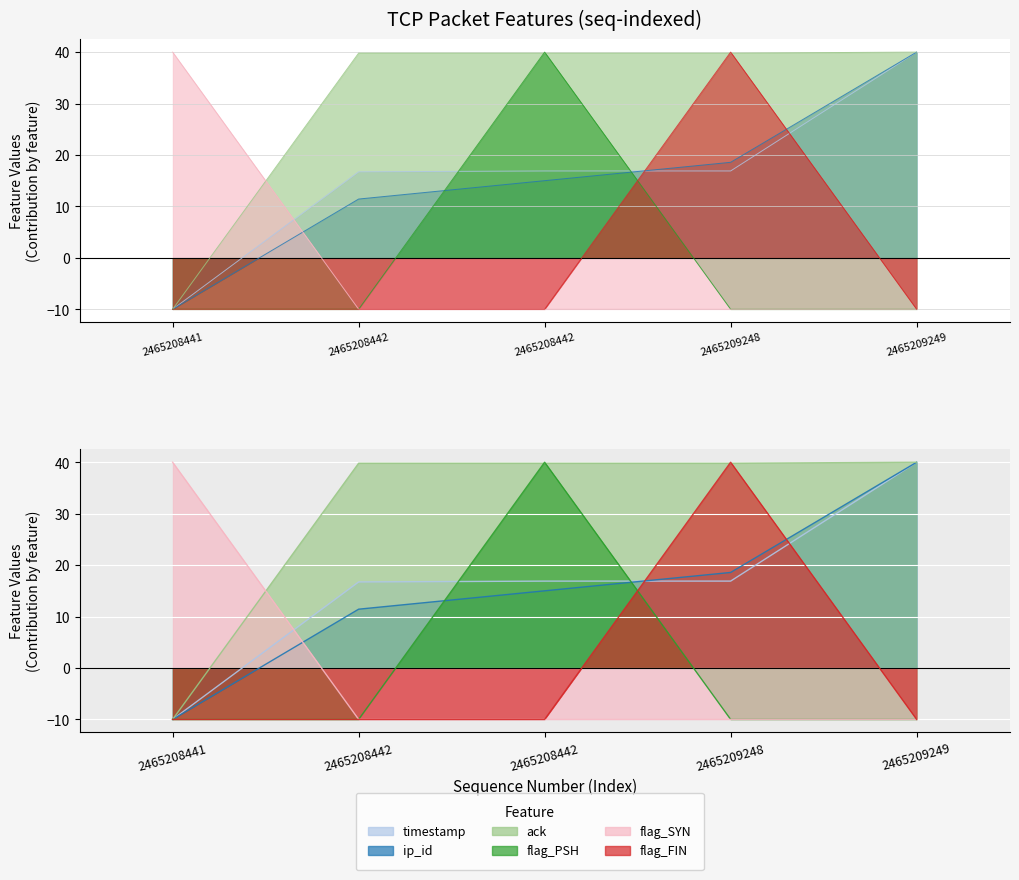

Is the value of ack at 2465209248 greater than the value of ip_id at 2465208441?

Yes